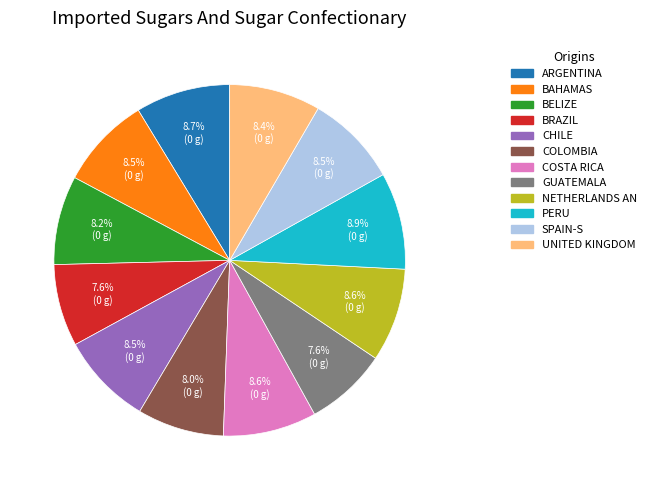

Combined, do ARGENTINA and BELIZE account for over 50%?

No